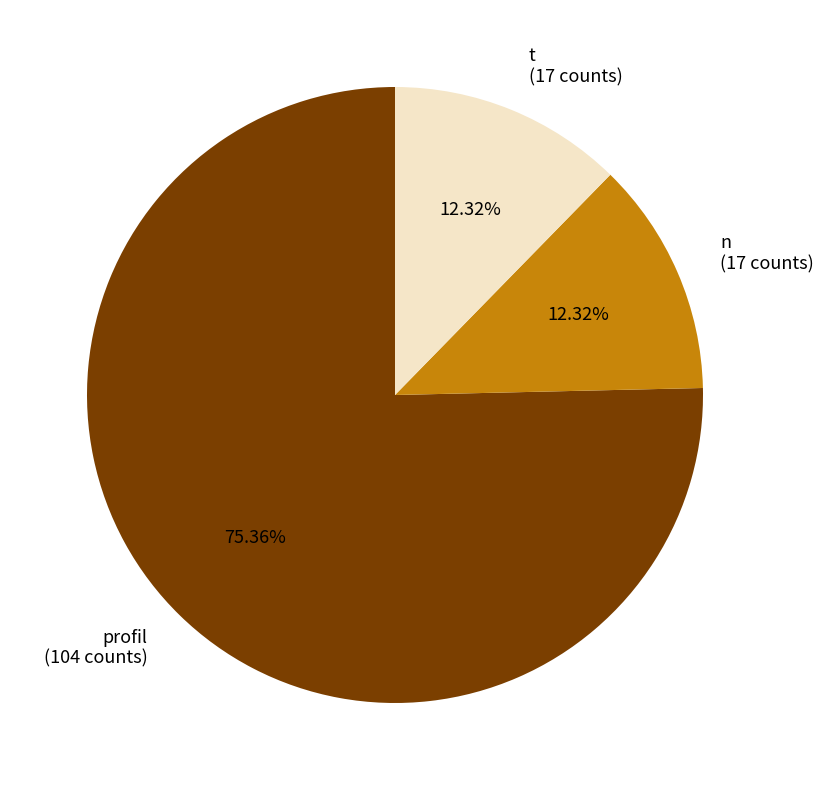

To the nearest percent, what is the combined percentage of n and t?

25%